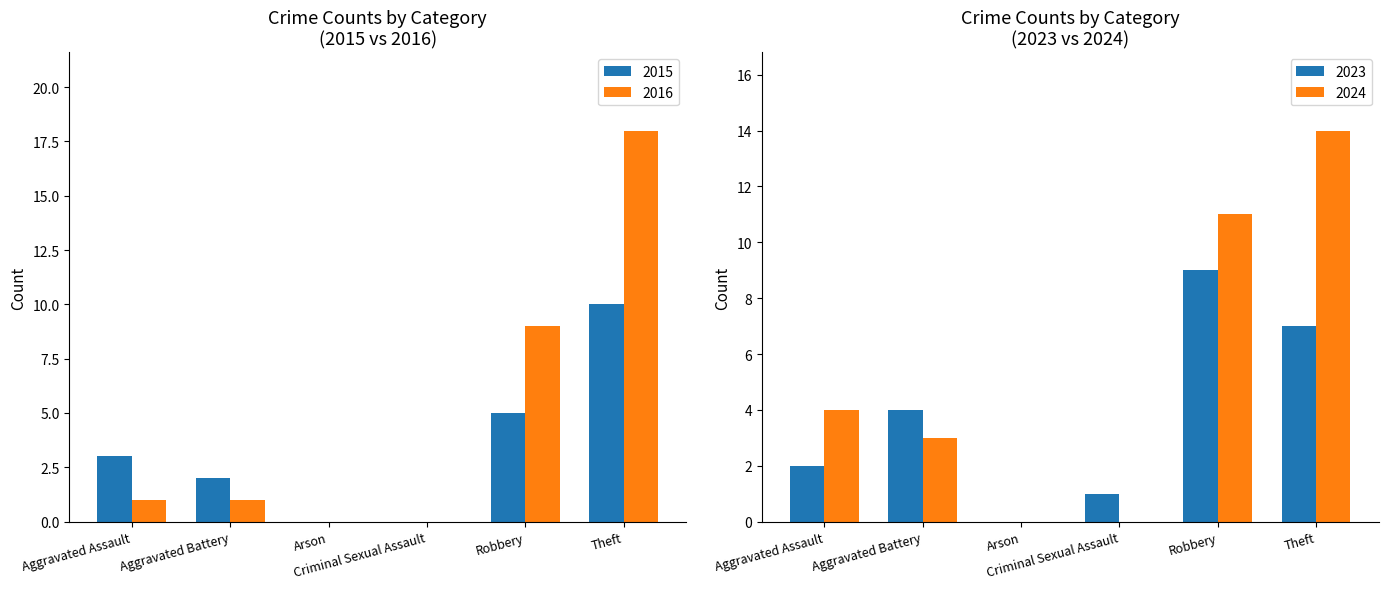

Which series has the largest total across all categories?

Recent Years (2023-2024)